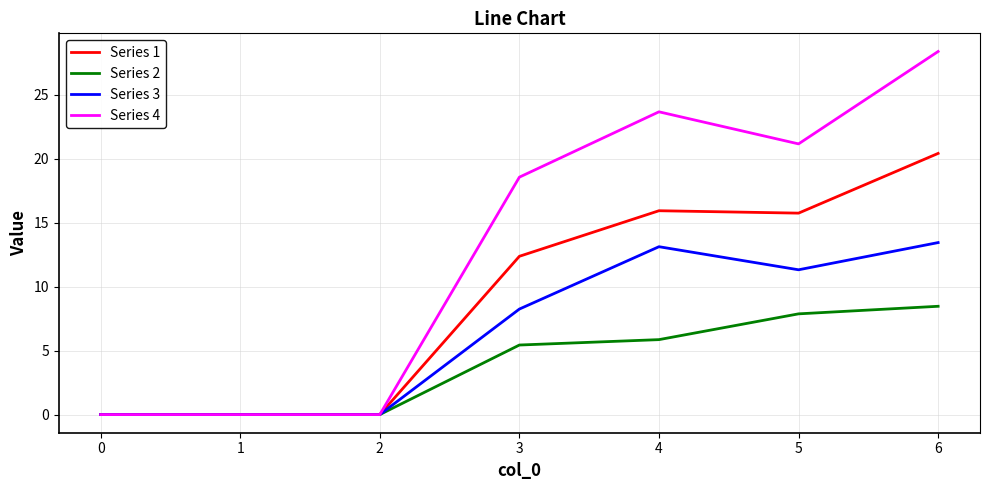

Which label corresponds to the largest value in the chart?

6